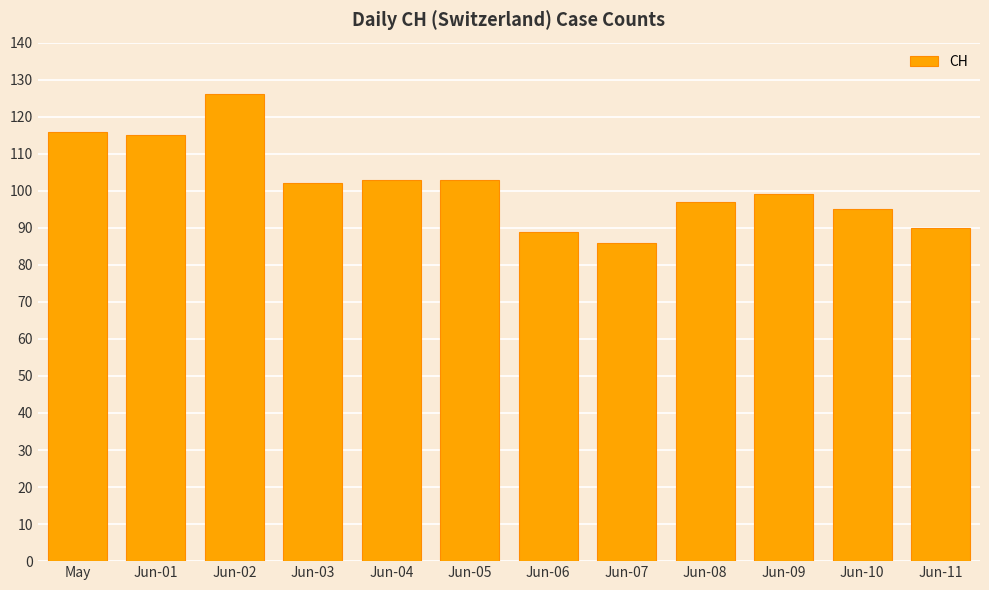

What is the smallest value displayed?

86